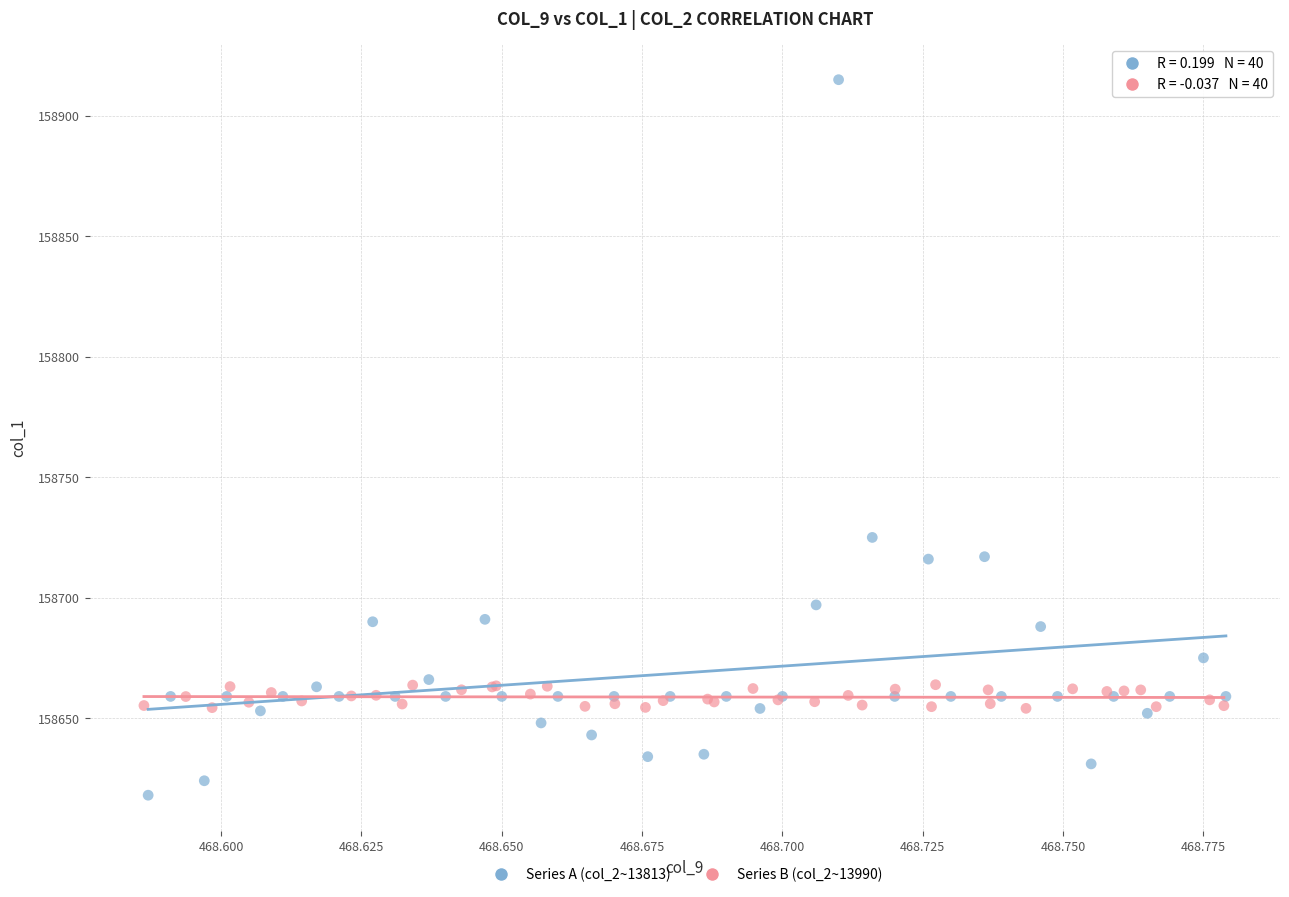

Which series contains the lowest Y value?

Series A (col_2~13813)